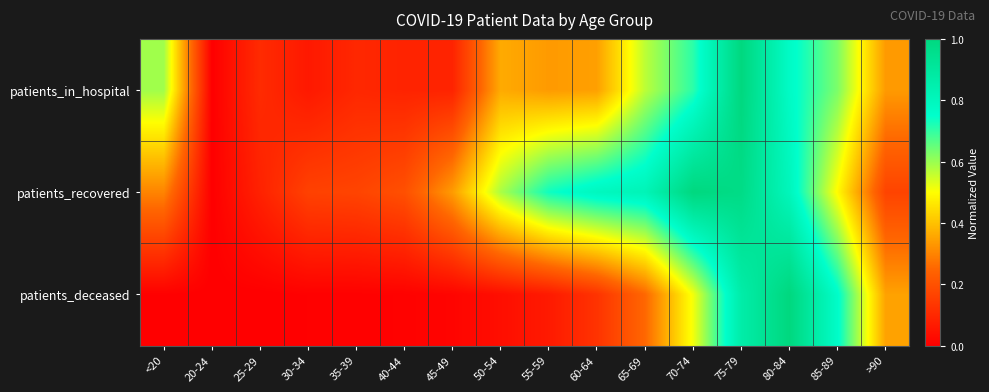

Which has a higher value, 75-79 or 40-44?

75-79